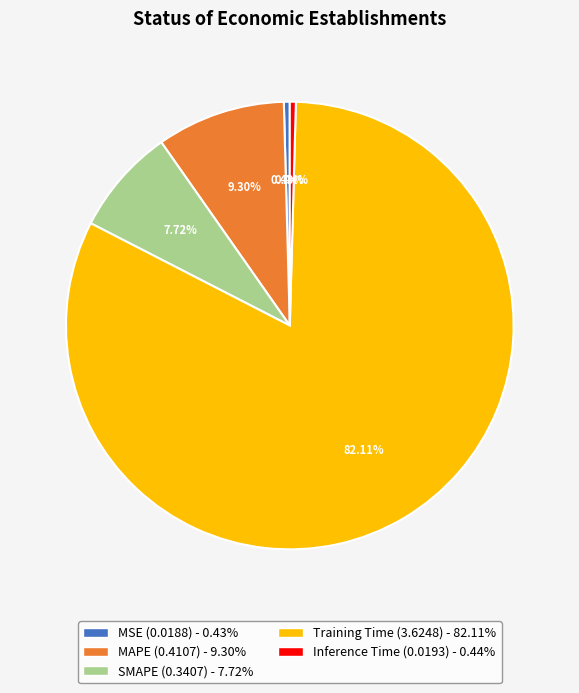

What is the largest slice in the pie chart?

Training Time